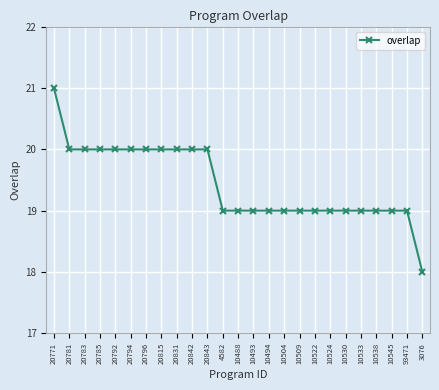

How many distinct data groups are displayed?

1